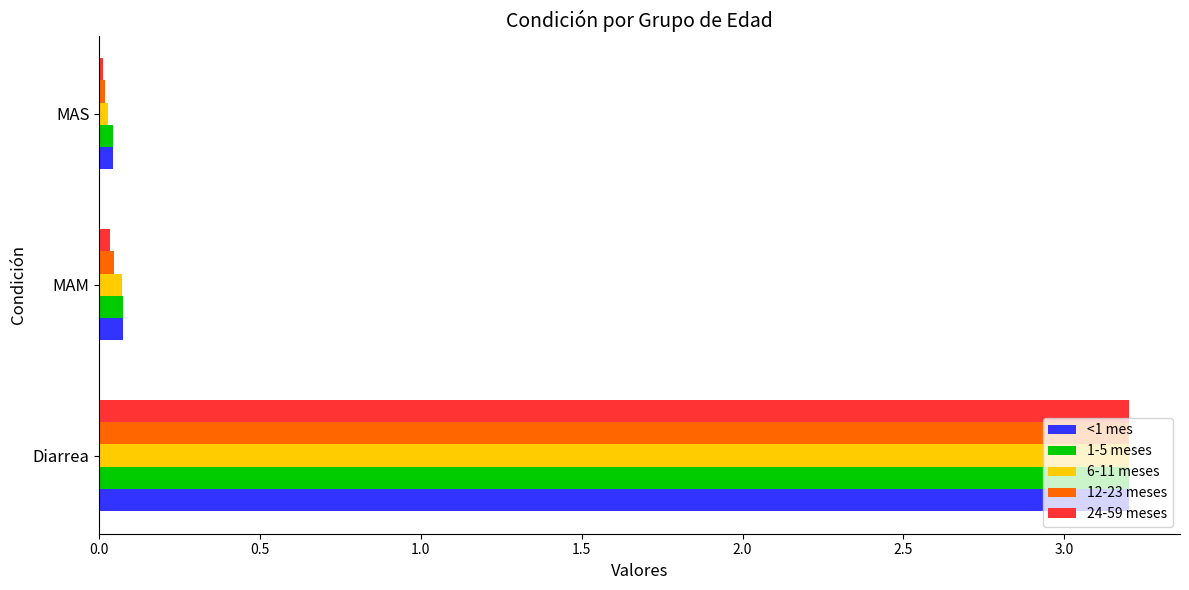

Which series has the largest range (max minus min)?

24-59 meses